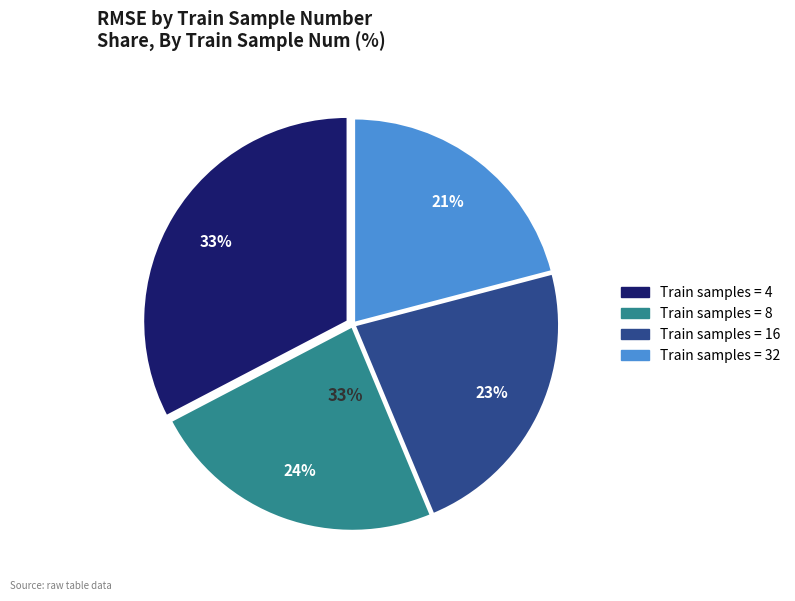

How many segments does this pie chart have?

4